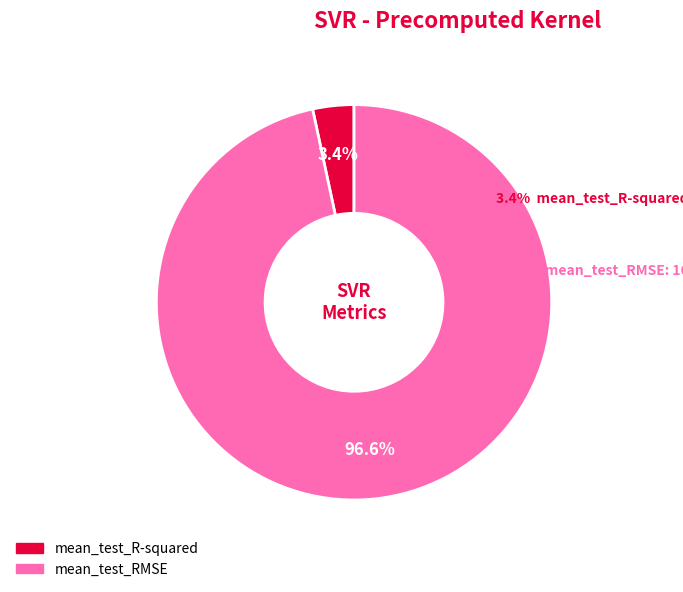

What percentage is the mean_test_RMSE slice, to the nearest percent?

97%